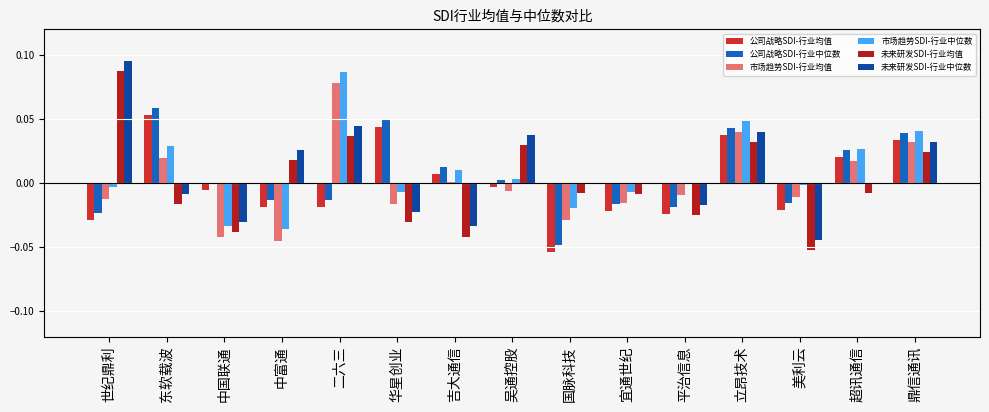

At which label does 公司战略SDI-行业均值 reach its peak?

东软载波